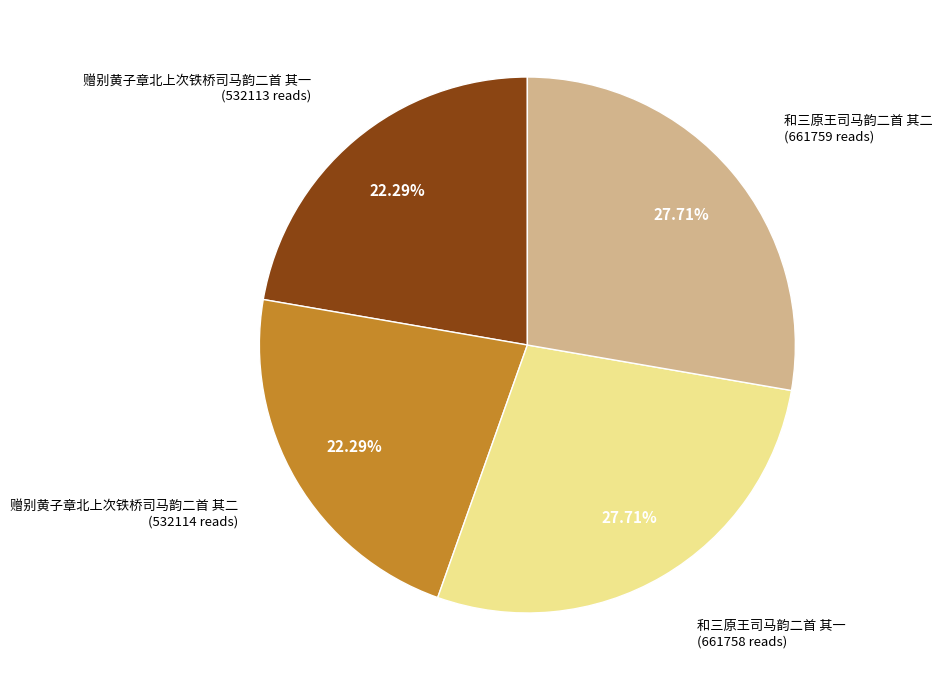

To the nearest percent, what is the difference between the largest and smallest slice percentages?

5%